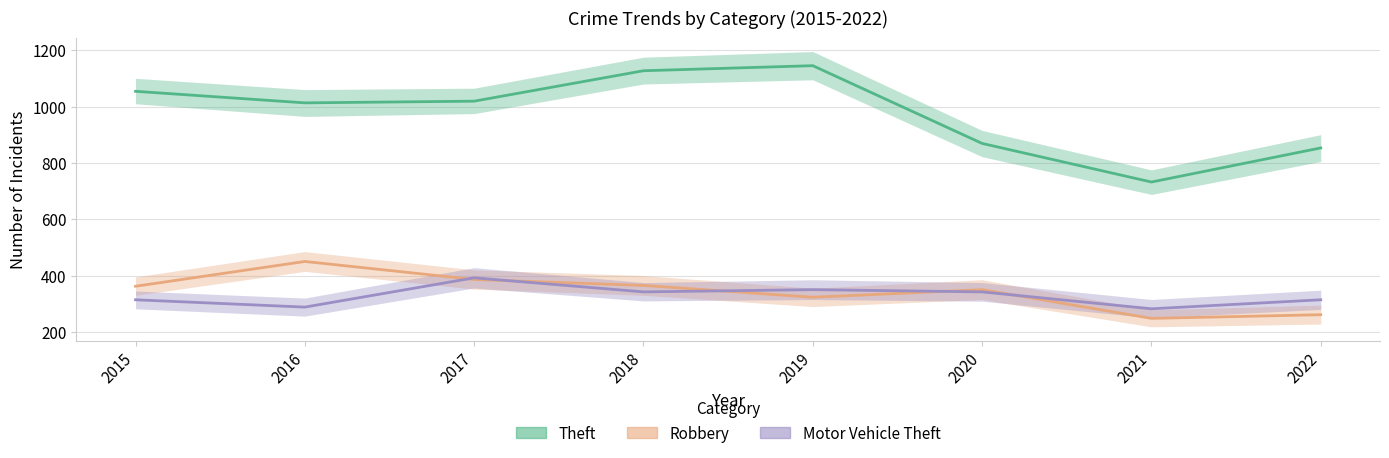

Which series has the largest range (max minus min)?

Theft